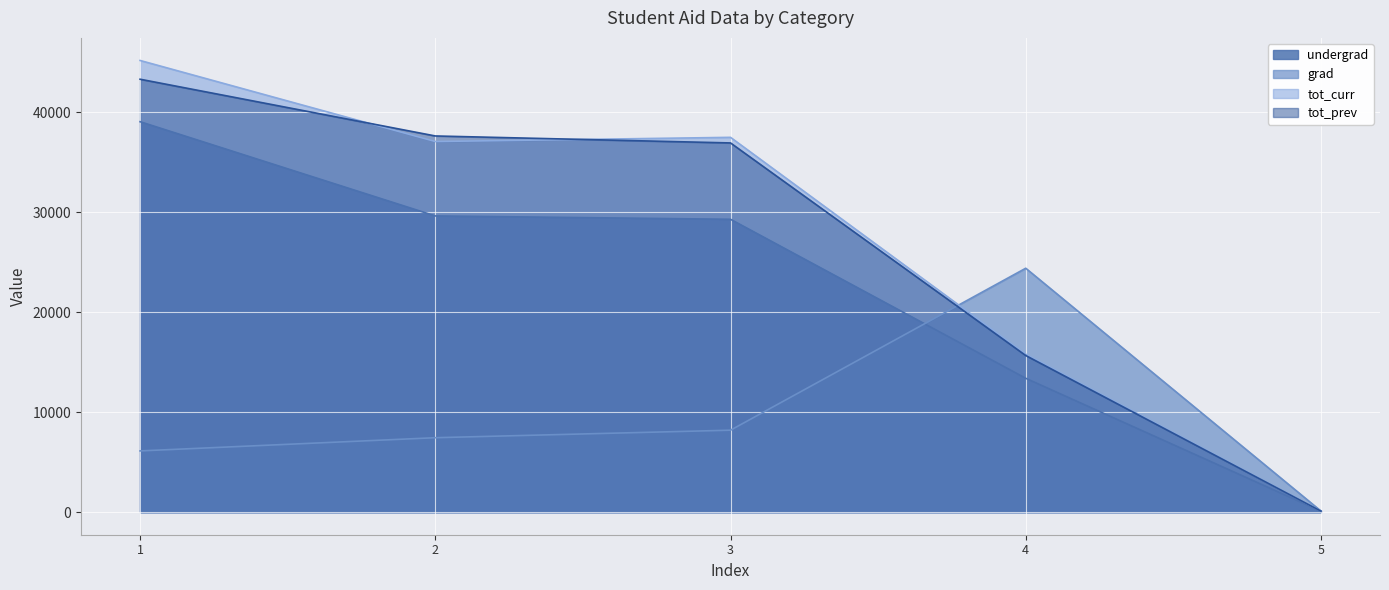

What is the difference between the second highest and minimum values in the tot_prev series?

37507.9